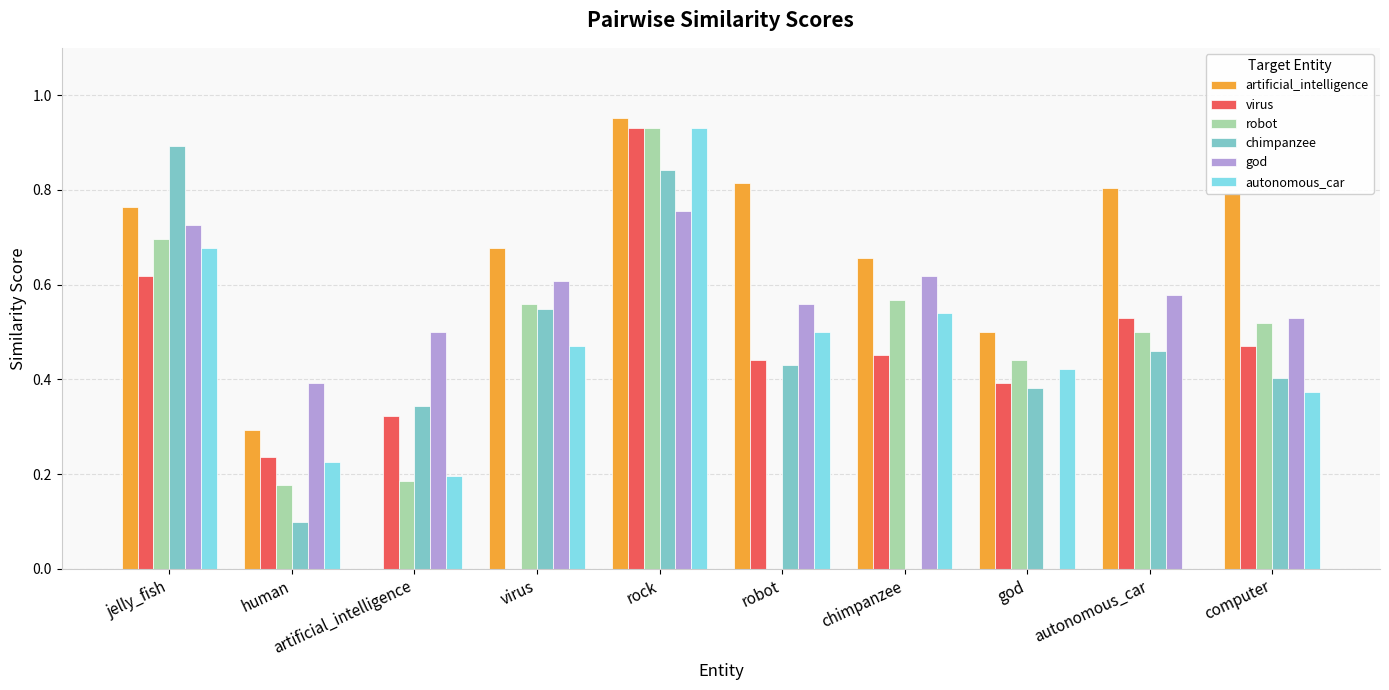

Which series has the largest range (max minus min)?

artificial_intelligence